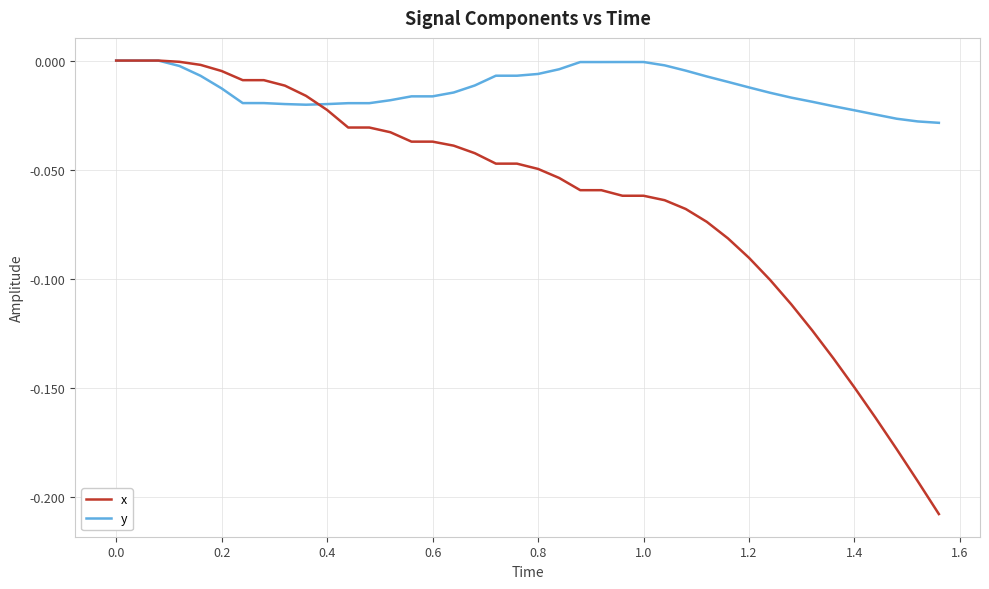

List the series in order of their overall mean, highest first.

y, x